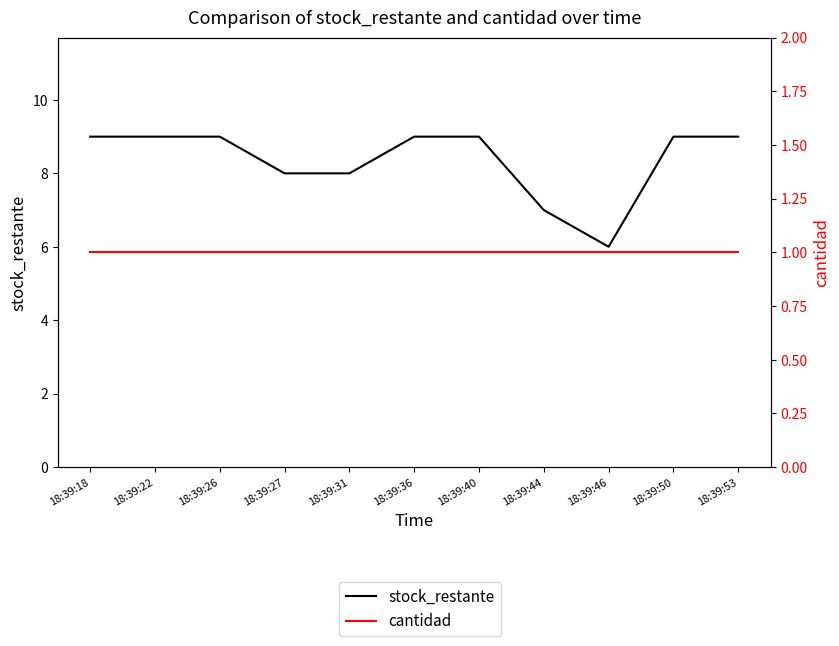

Is the value of cantidad at 18:39:31 greater than the value of stock_restante at 18:39:22?

No